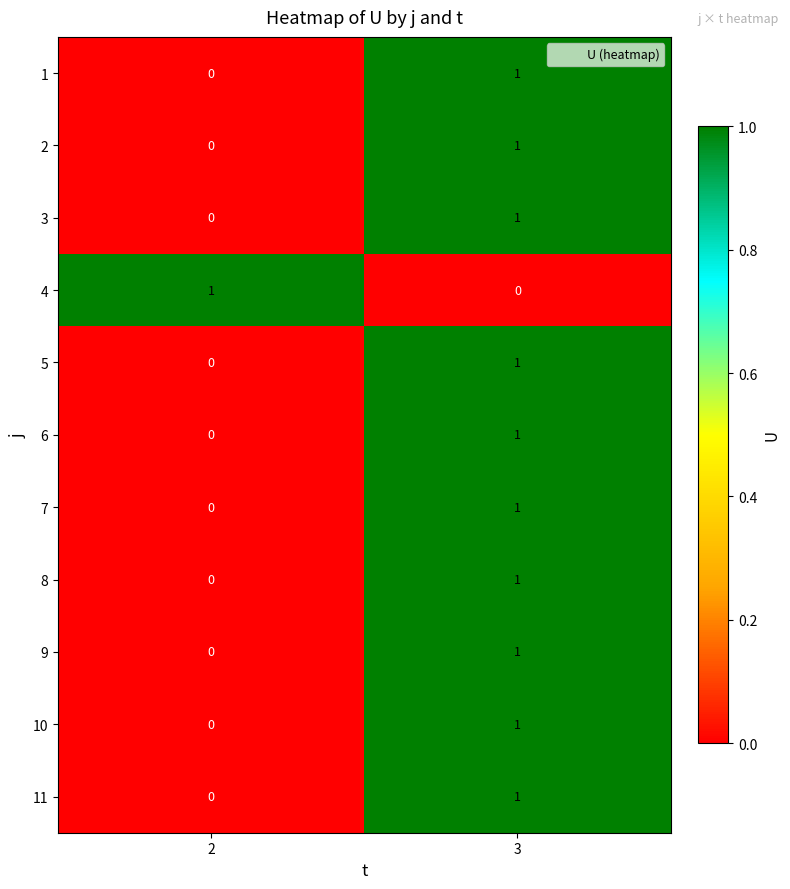

How many data points does each series have?

2